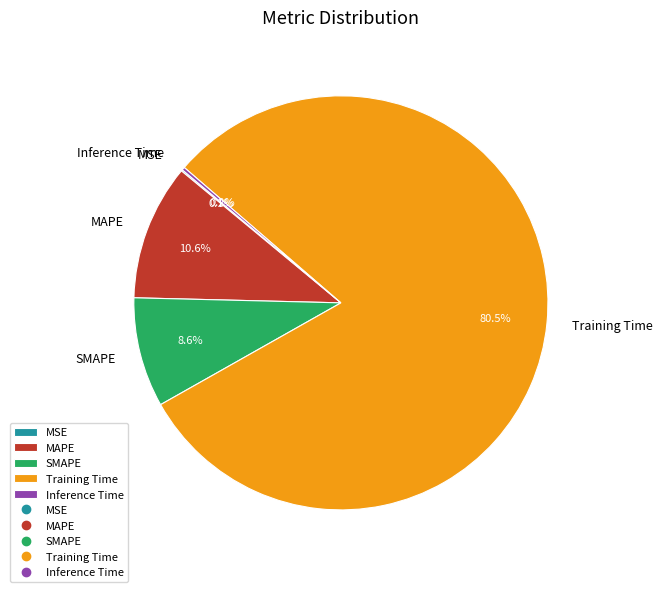

Which slice is the largest?

Training Time